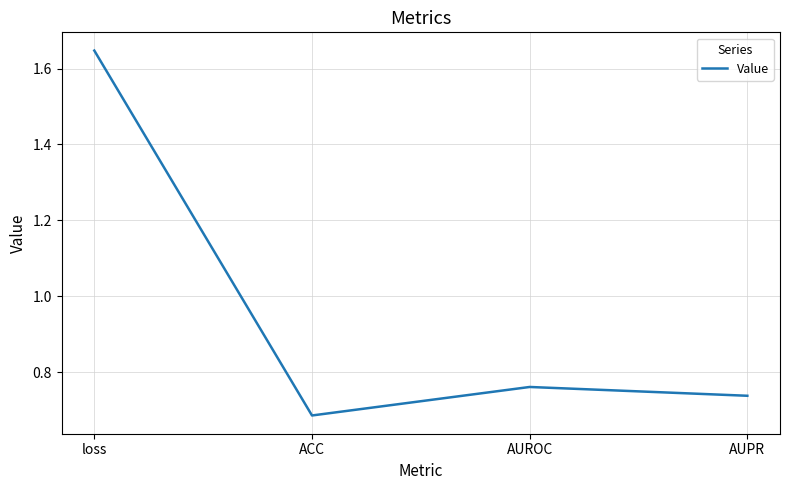

What position from the right is AUPR?

1